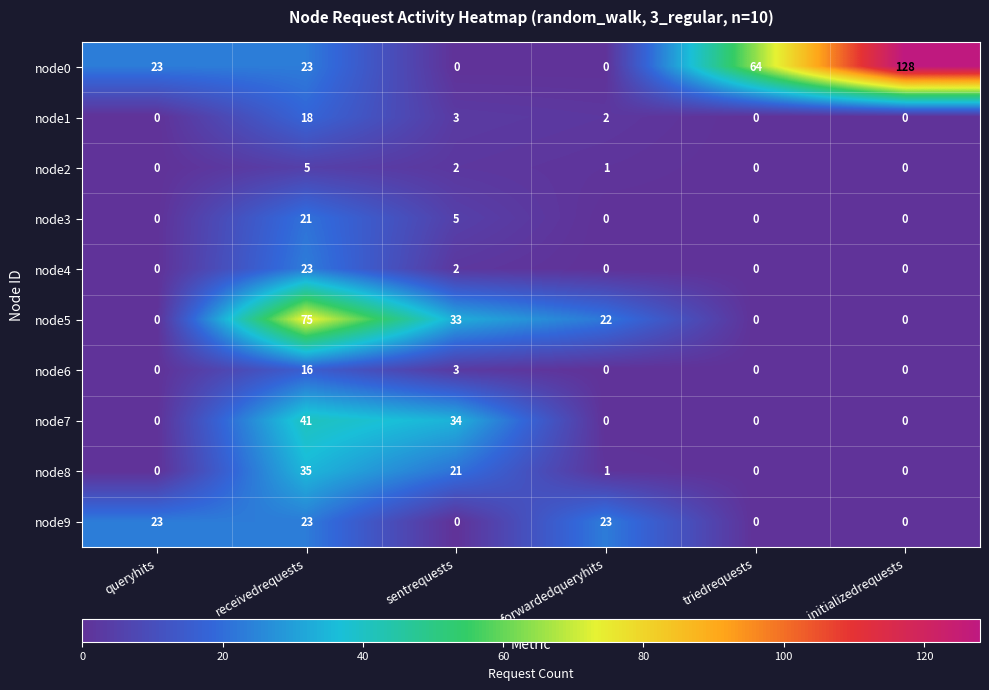

What is the difference between the highest and lowest values at receivedrequests?

70